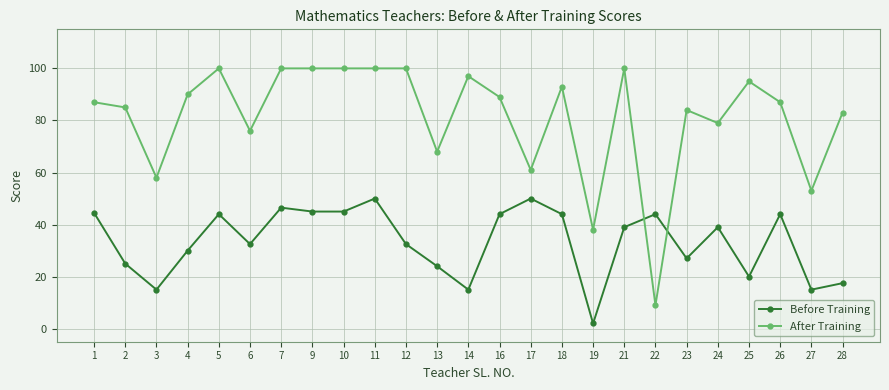

What is the minimum value for Before Training?

2.0